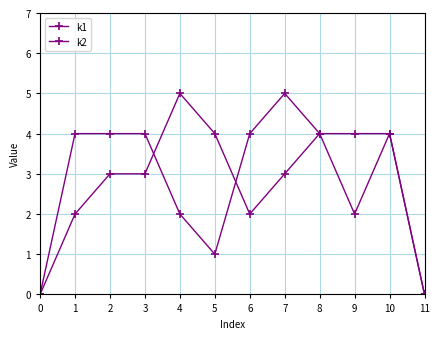

Is this an area chart (filled region under the line)?

No